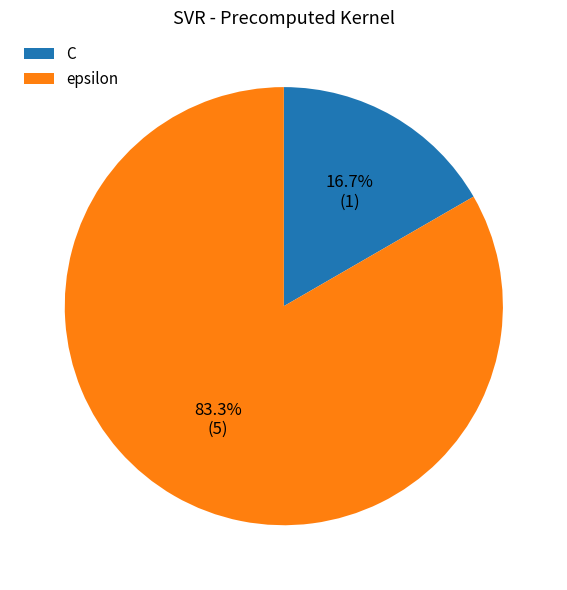

To the nearest percent, what is the combined percentage of C and epsilon?

100%